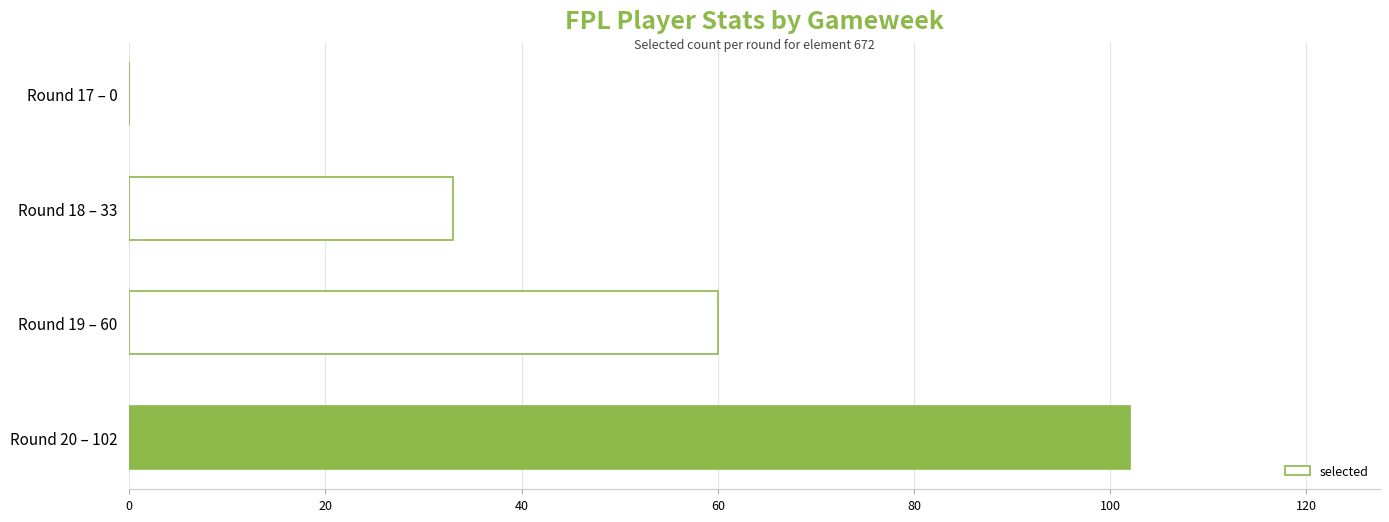

Where is the data nearest to the value 51?

Round 19 – 60